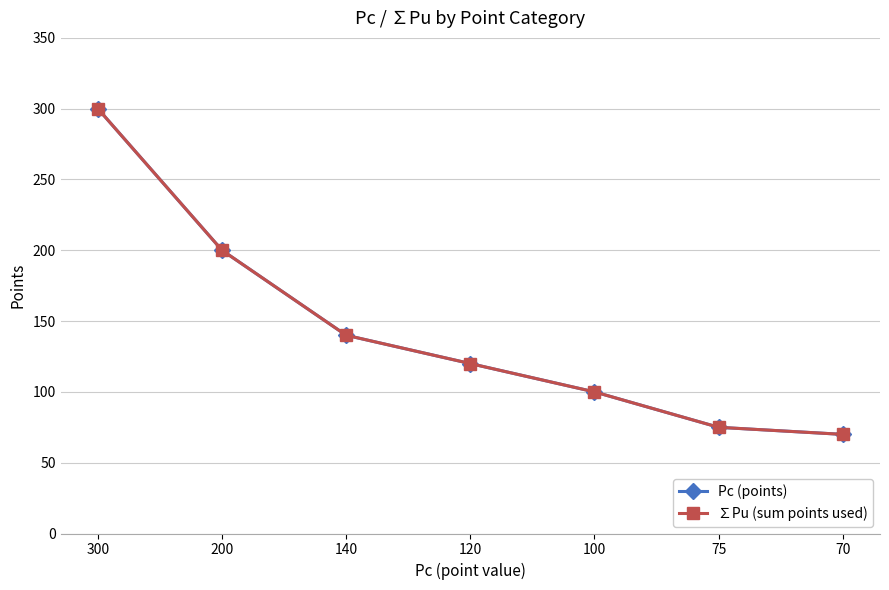

How many lines are shown in the chart?

2